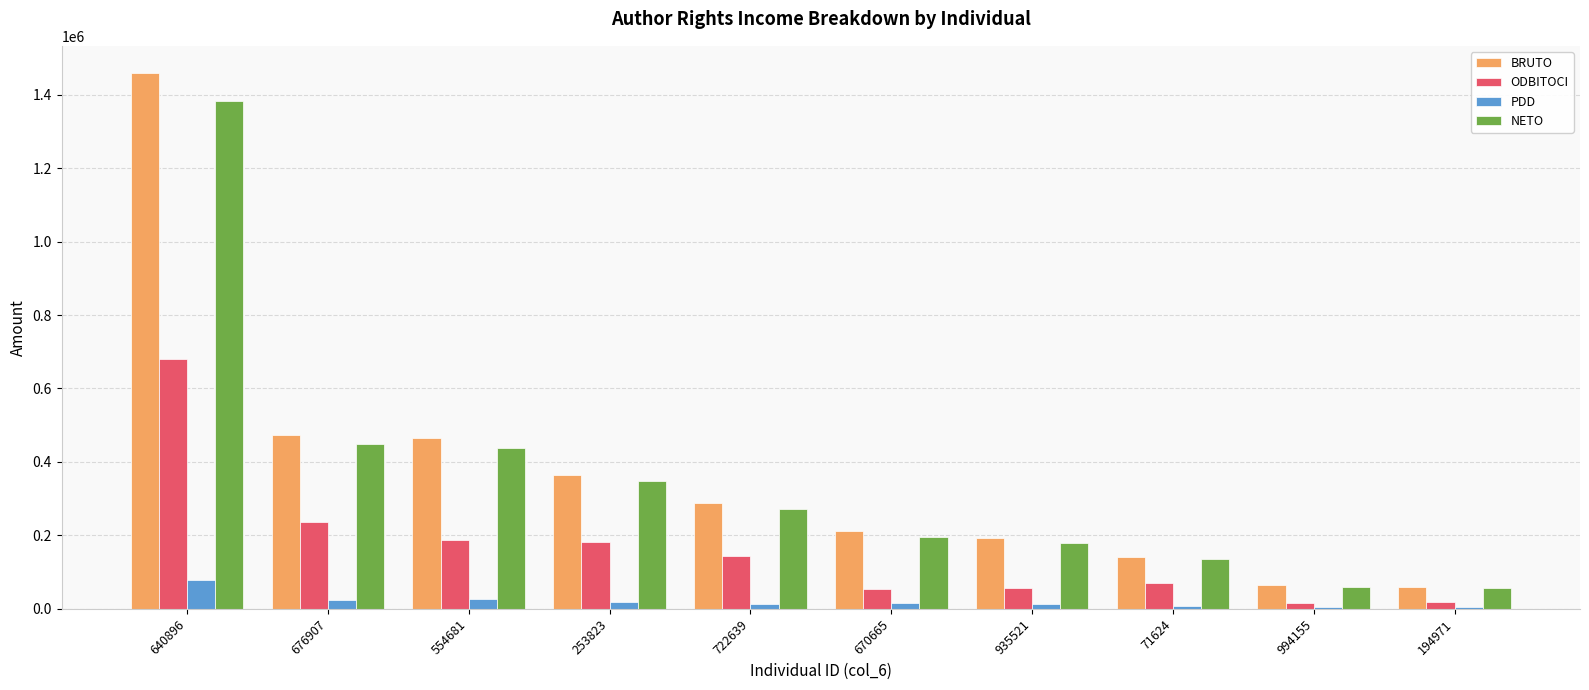

At which category is the sum across all series the highest?

640896